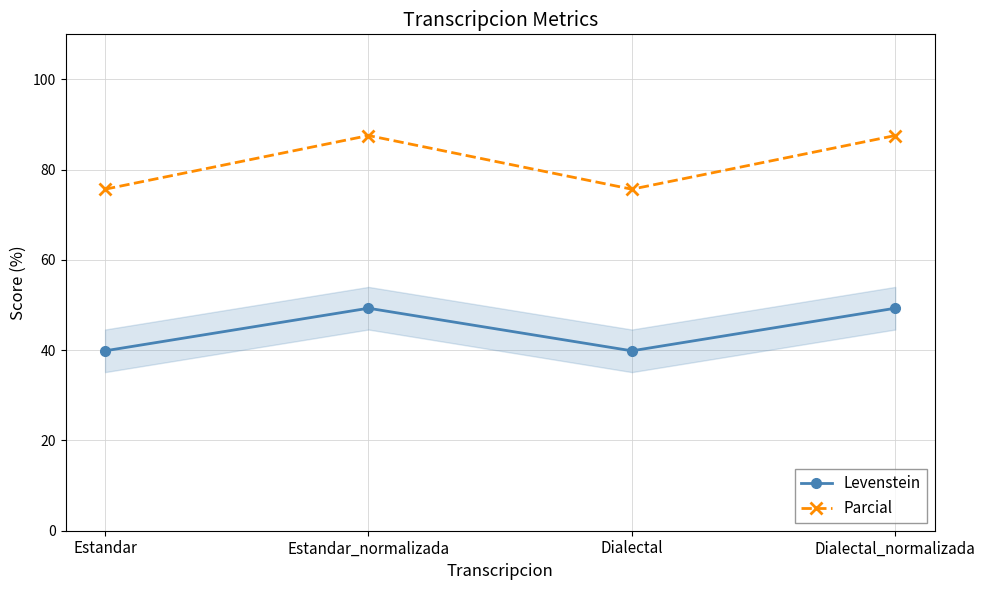

Rank the series by their average value, from lowest to highest.

Levenstein, Parcial